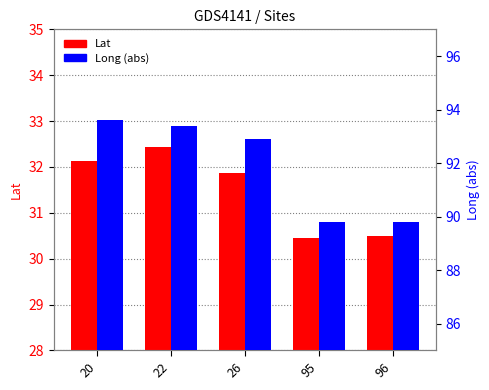

At 26, list the series in order from smallest to largest.

Lat, Long (abs)